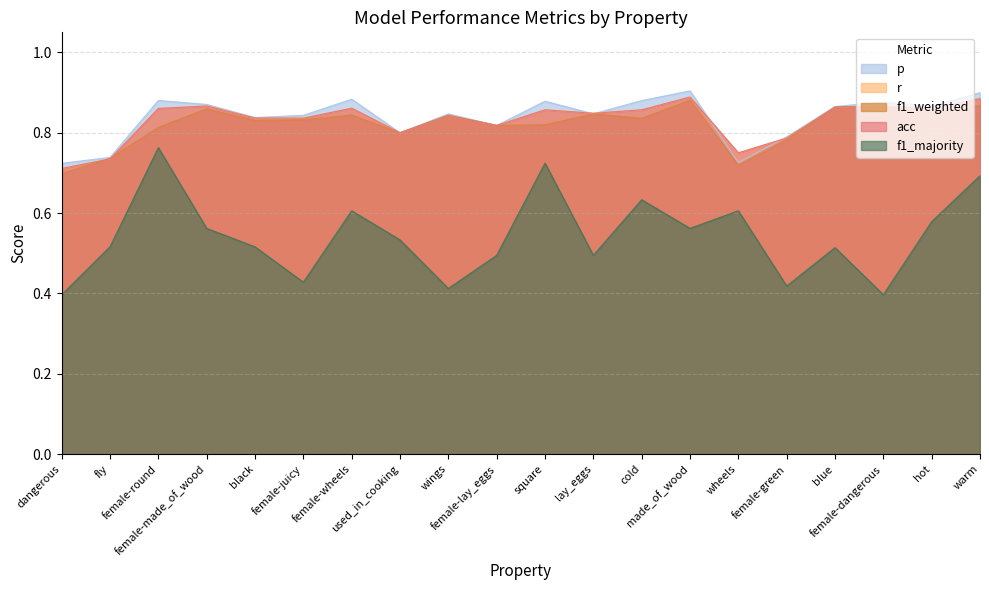

What is the value of the r point at the 6th from the left?

0.8